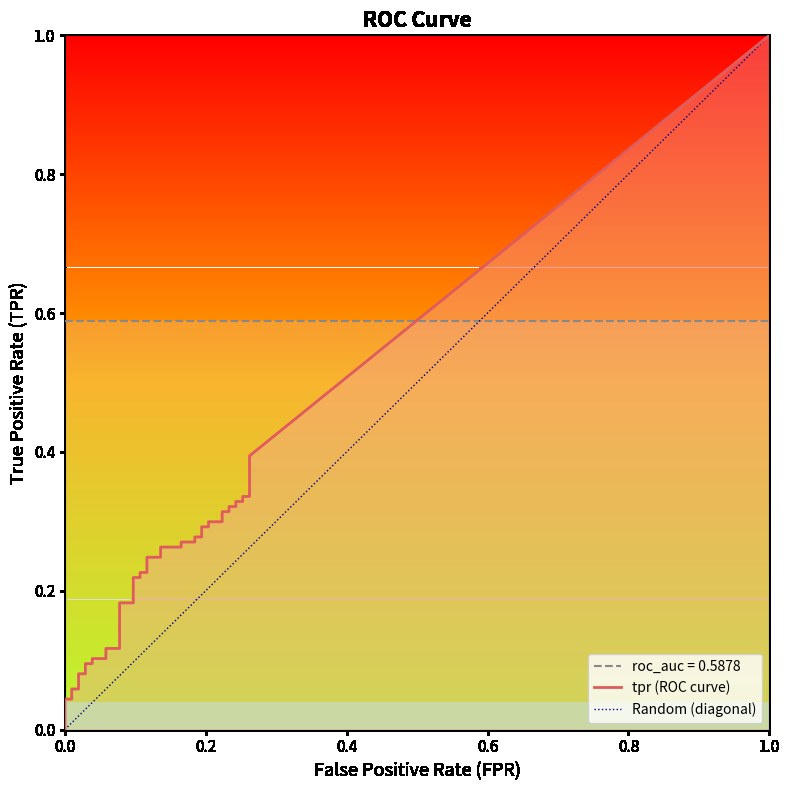

How many data points does each series have?

40